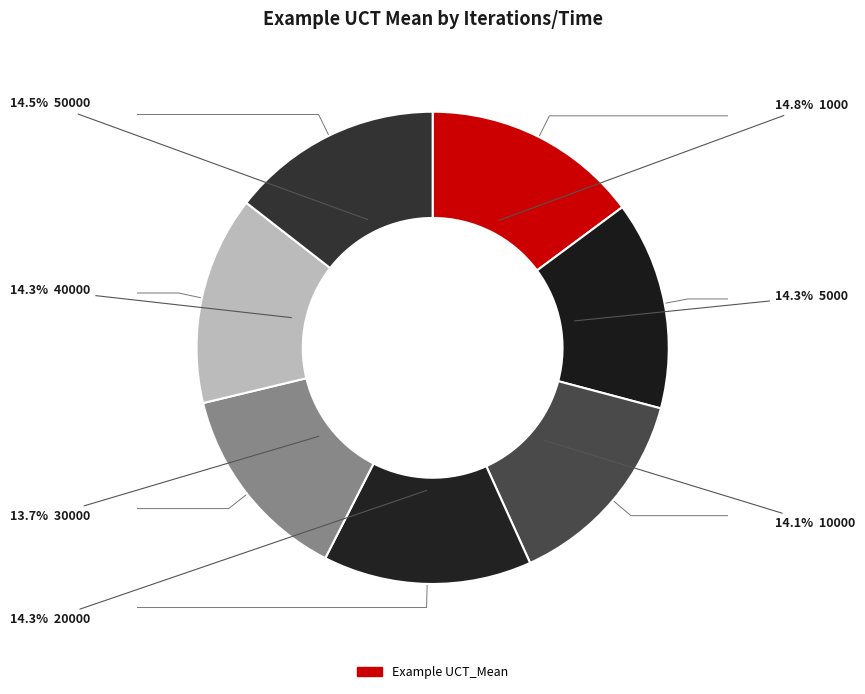

Combined, what portion of the pie is 40000 and 1000?

29.1%